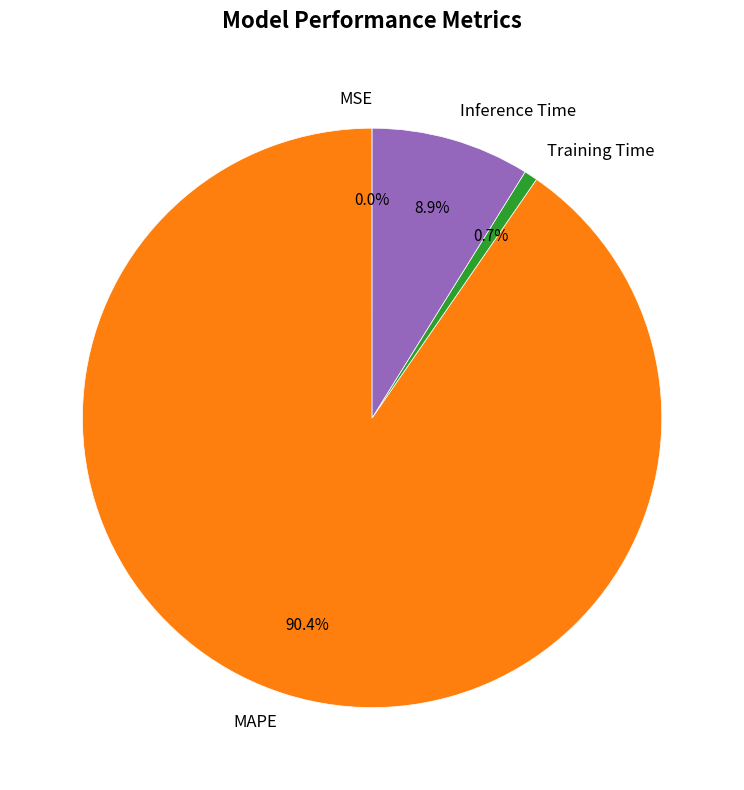

What is the total percentage of Training Time and MAPE?

91.1%